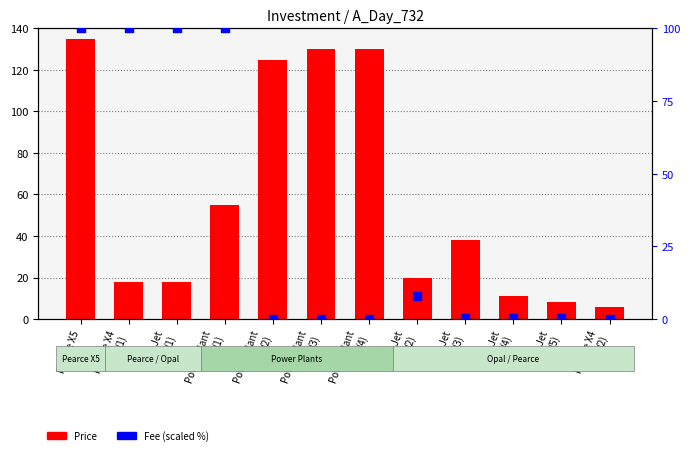

Which series has the largest total across all categories?

Price